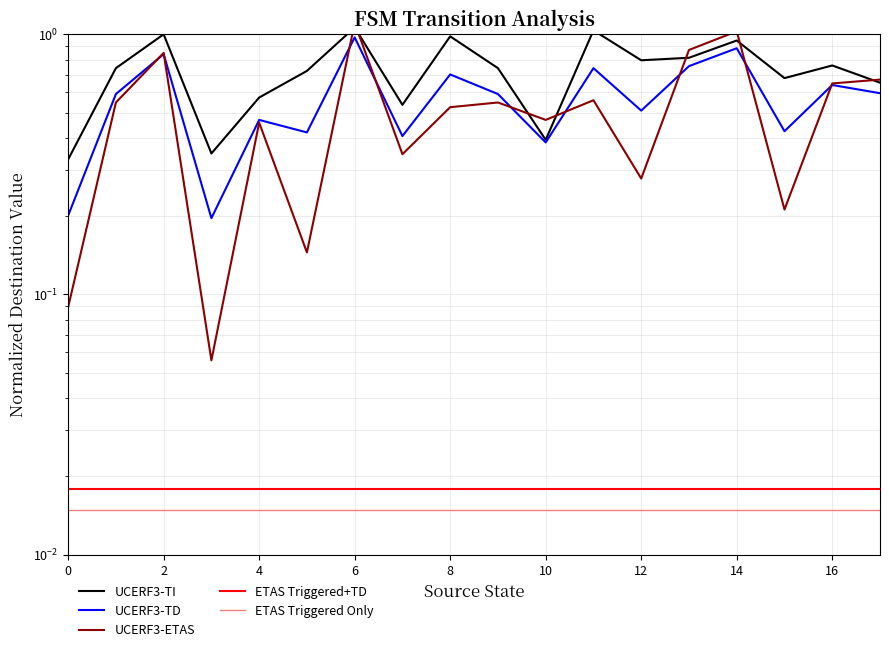

True or false: UCERF3-TI has more than 2 points higher than both neighbors.

True